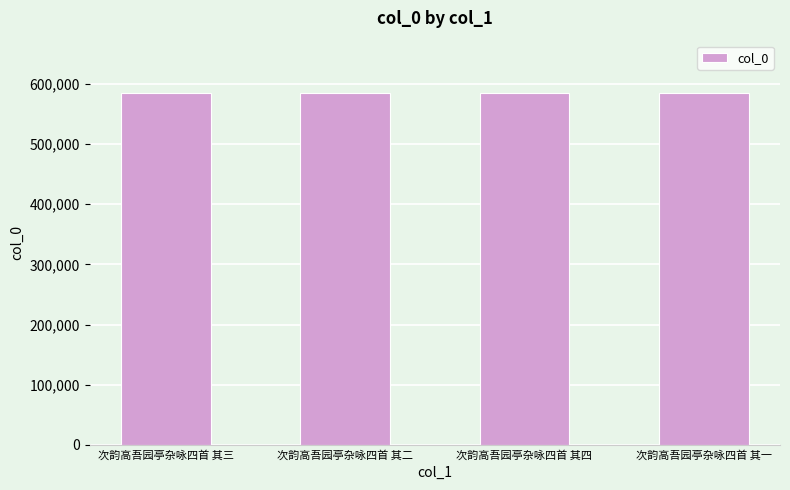

What value does the data have at 次韵高吾园亭杂咏四首 其一?

584158